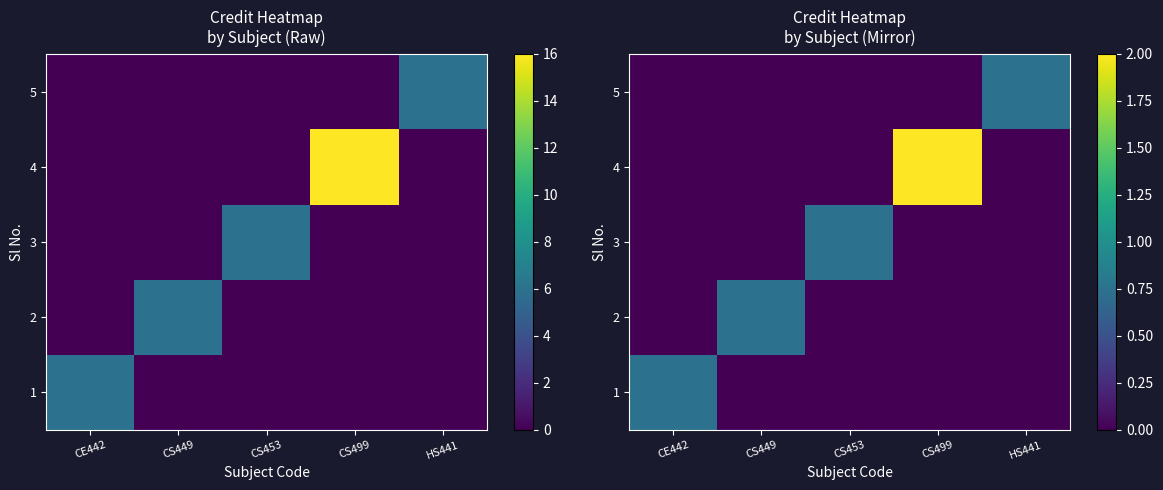

Where is 1 nearest to the value 0?

CS449